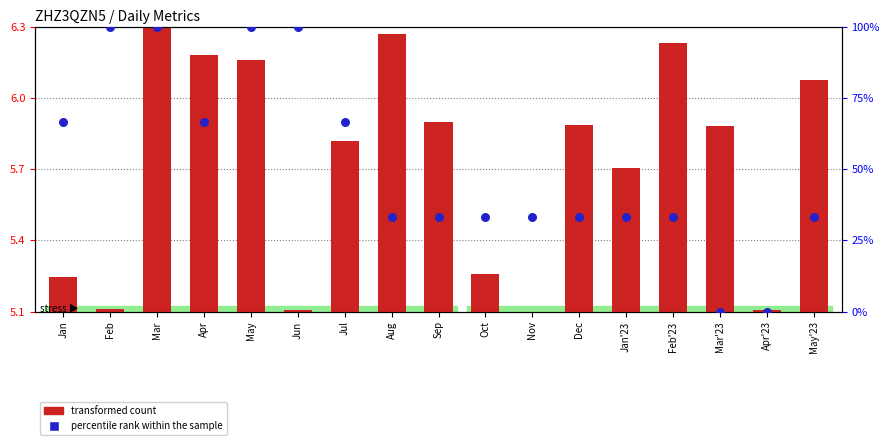

Which series has the widest spread of Y values?

percentile rank within the sample